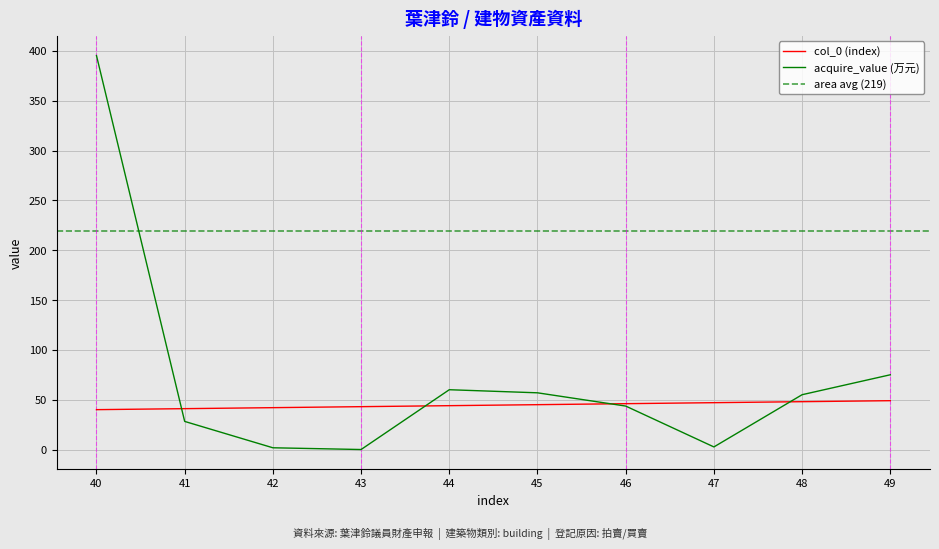

Which series has the largest total across all categories?

acquire_value